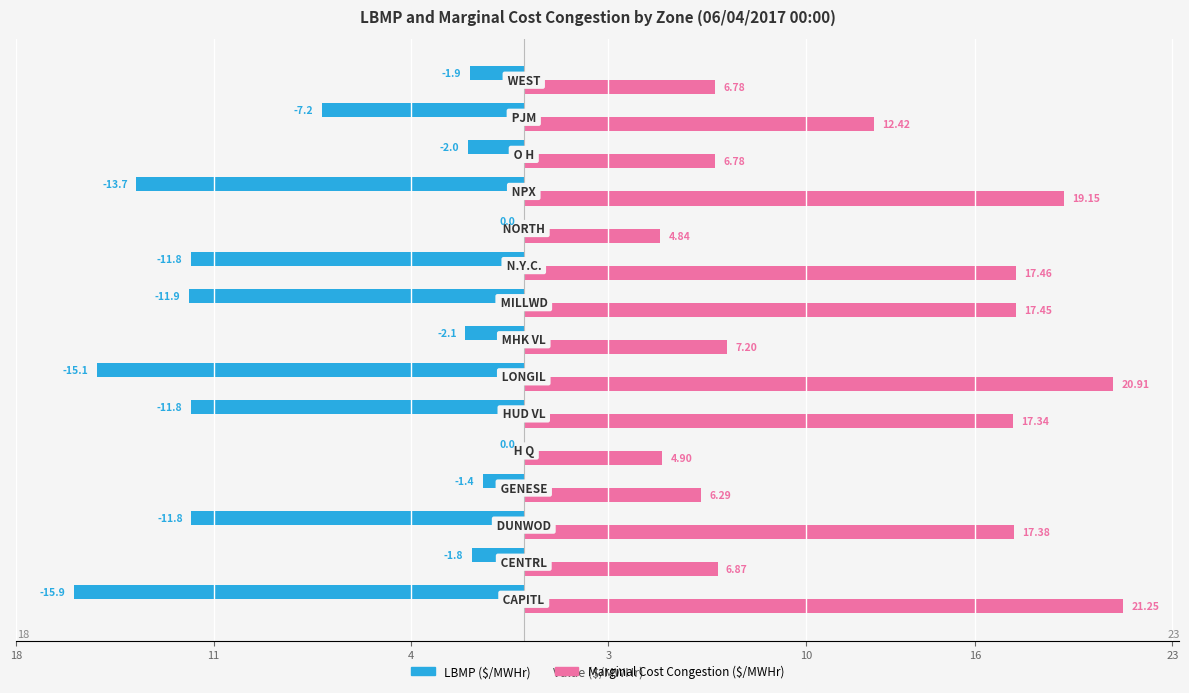

How many bars are there in total?

30